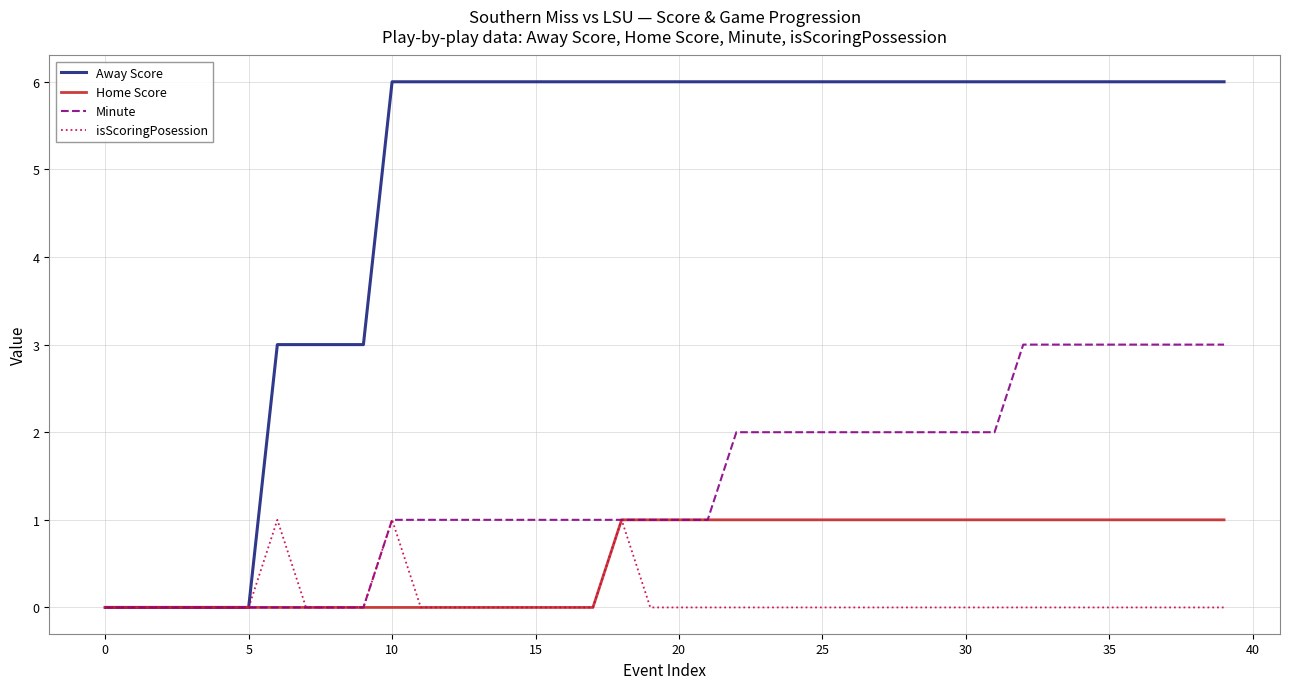

Which series has the largest total across all categories?

Away Score